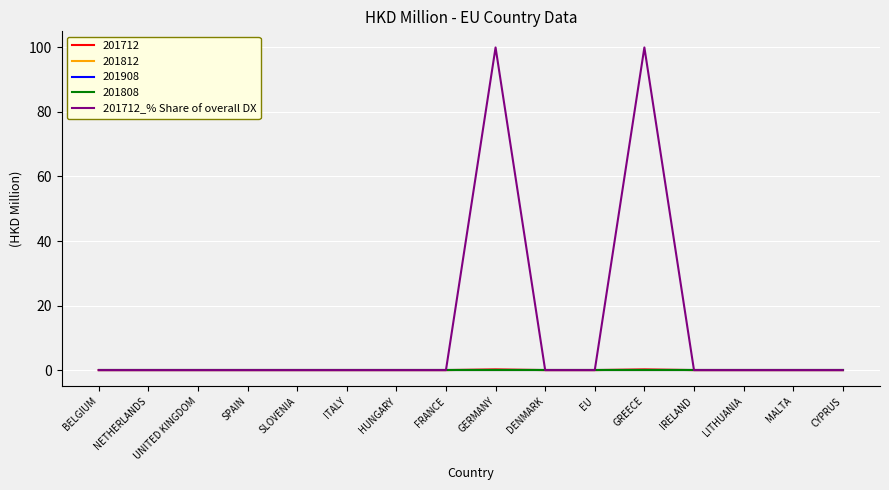

At which category does the chart reach its minimum across all series?

BELGIUM